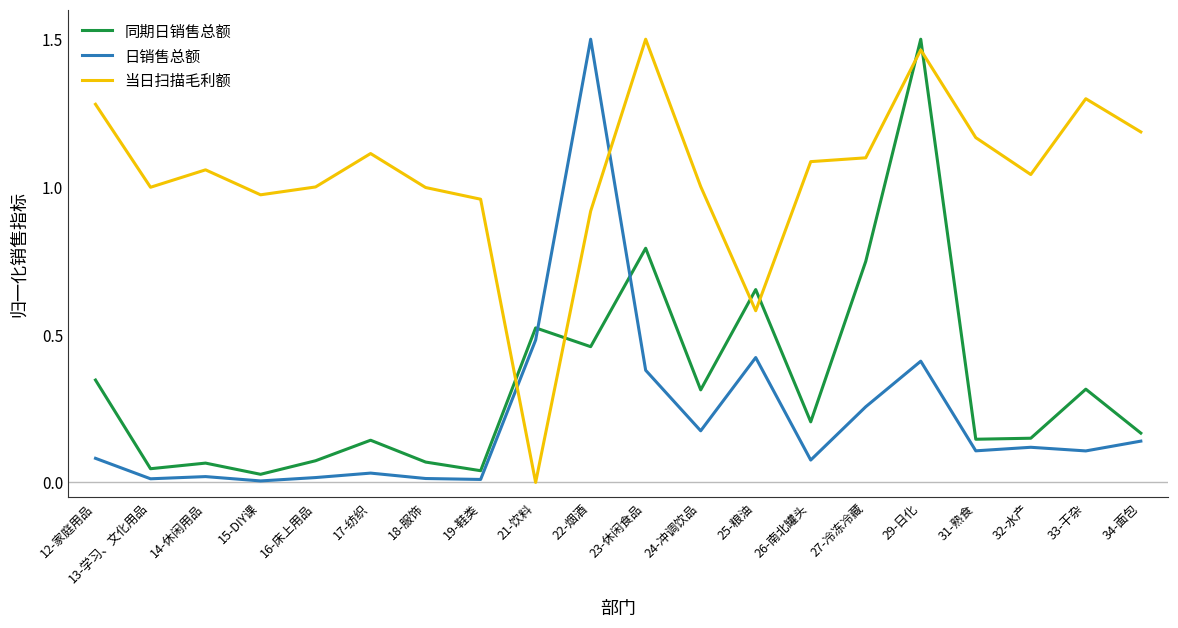

Rank the series at 17-纺织 from lowest to highest value.

日销售总额, 同期日销售总额, 当日扫描毛利额